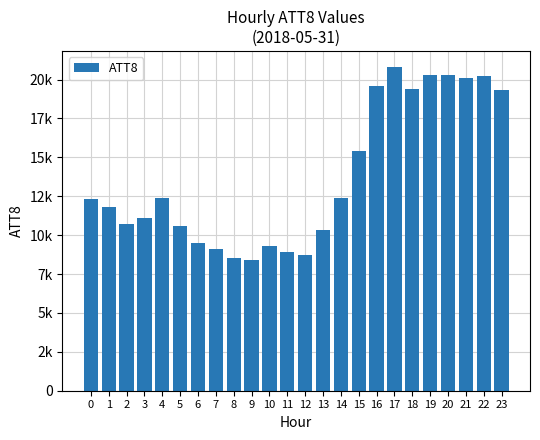

What is the ratio of the value at 12 to the value at 5?

0.8